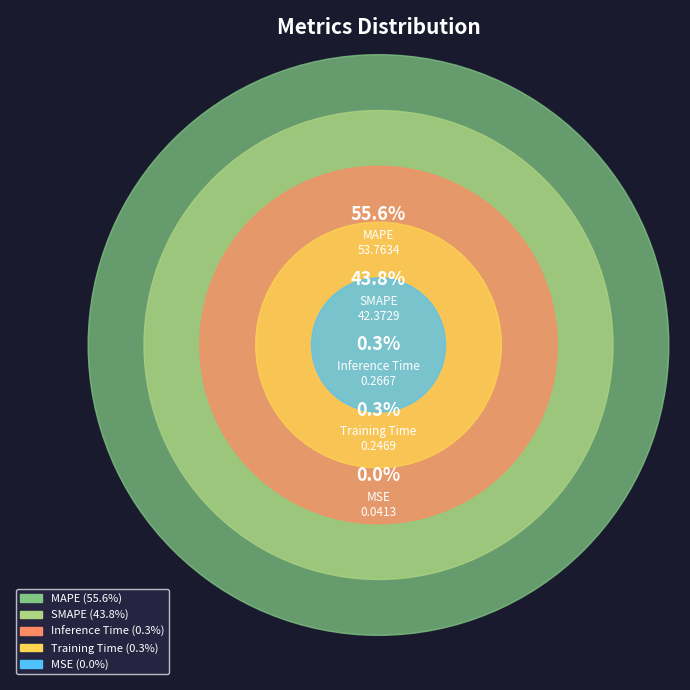

To the nearest percent, what is the average slice percentage?

20%